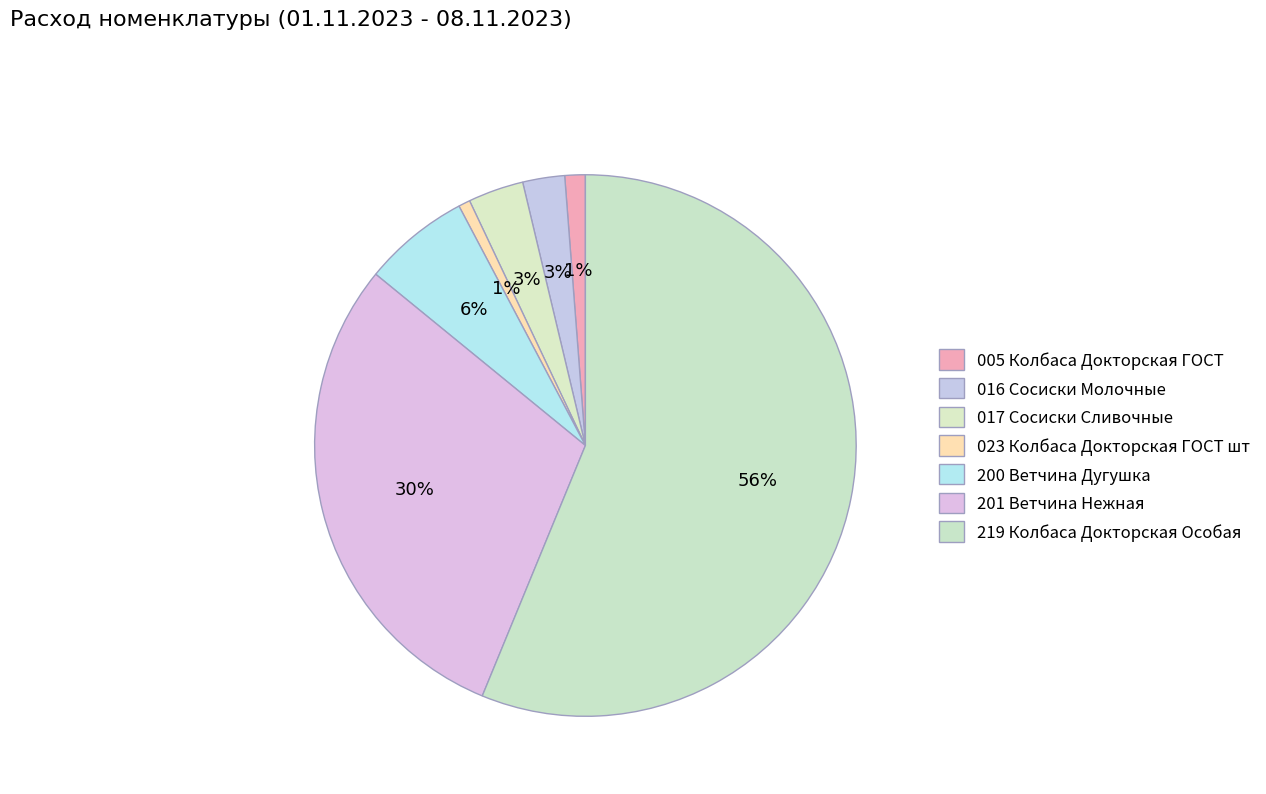

To the nearest percent, what portion does 005 Колбаса Докторская ГОСТ represent?

1%